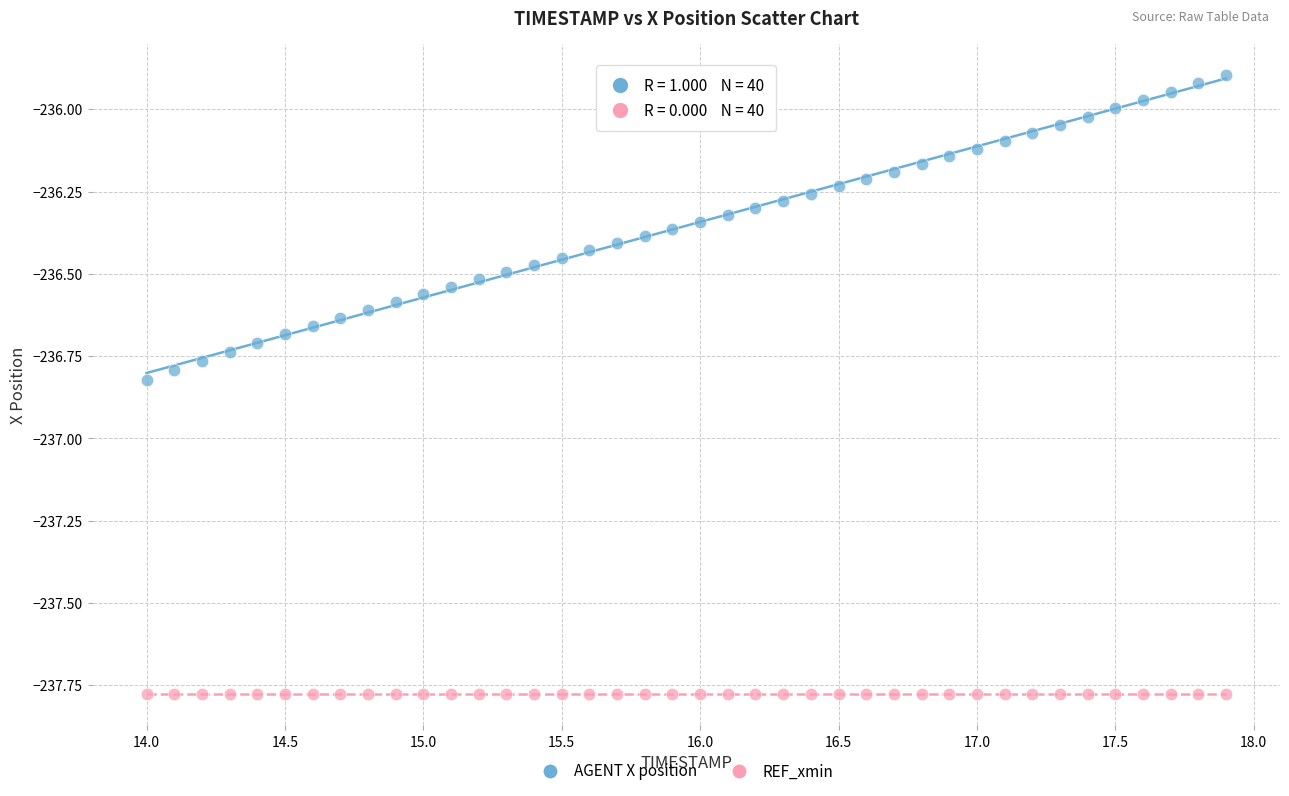

How many points are shown in the scatter plot?

80